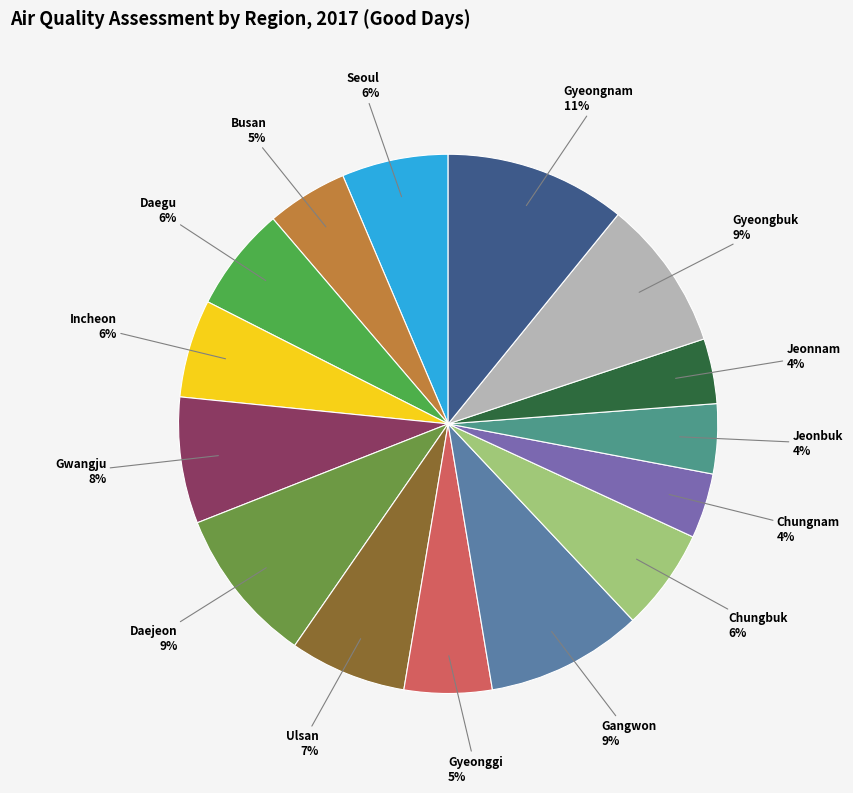

Rank the categories by value from lowest to highest.

Chungnam, Jeonnam, Jeonbuk, Busan, Gyeonggi, Incheon, Chungbuk, Daegu, Seoul, Ulsan, Gwangju, Gyeongbuk, Daejeon, Gangwon, Gyeongnam